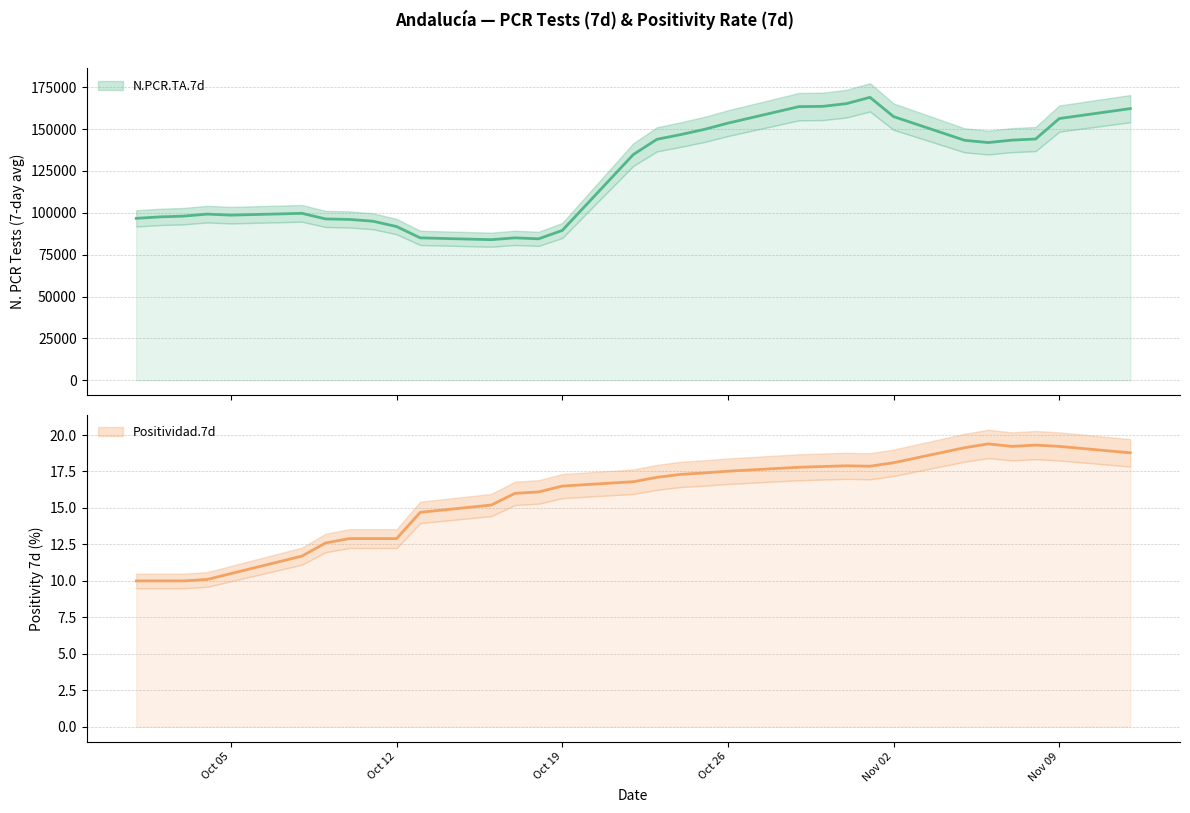

What are all the series names shown in the legend?

N.PCR.TA.7d, Positividad.7d